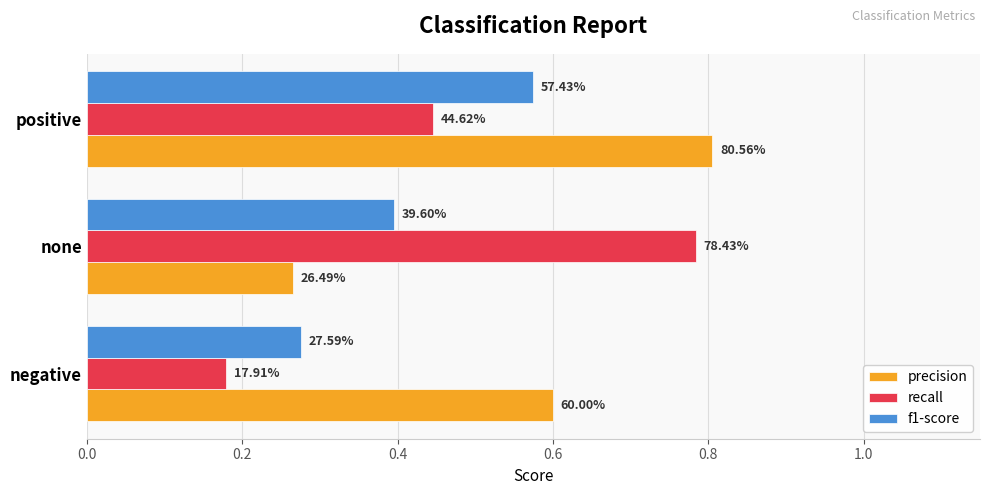

What are all the series names shown in the legend?

precision, recall, f1-score